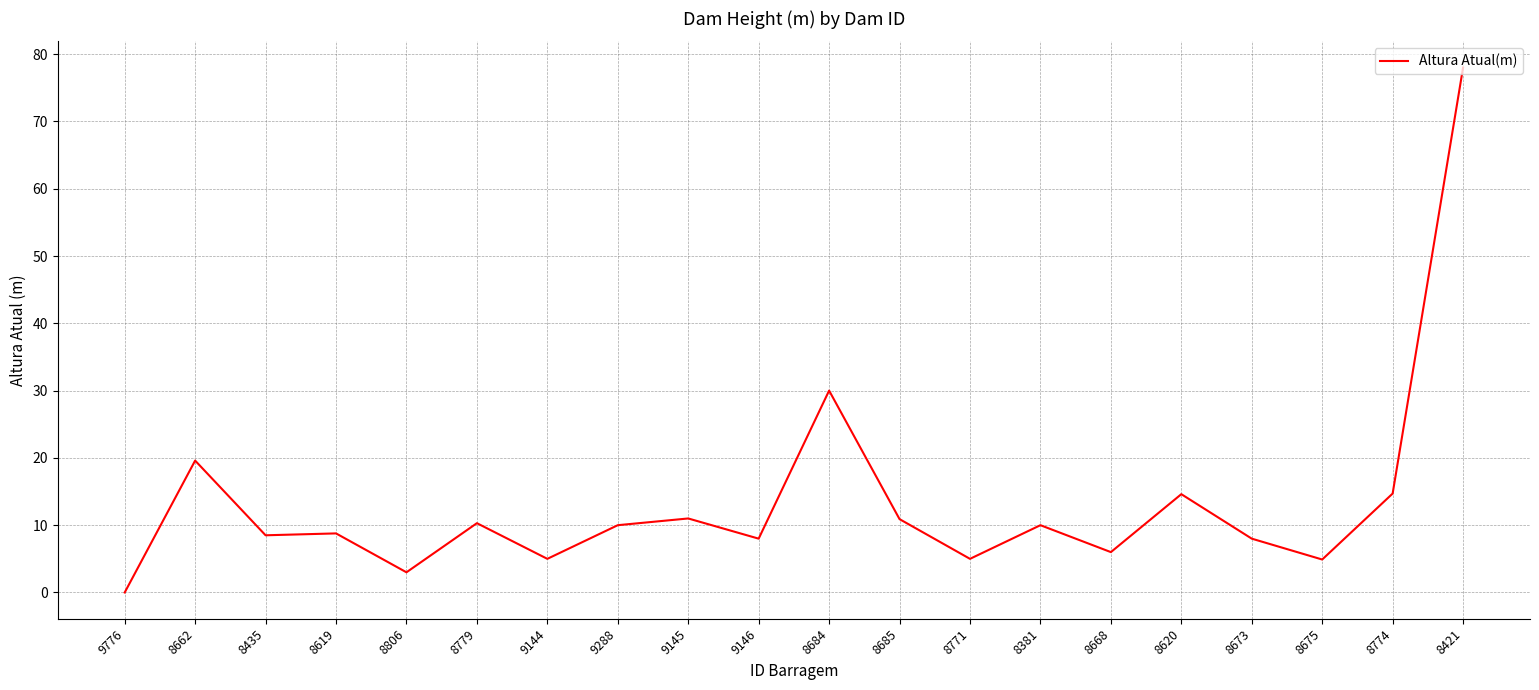

What is the sum of the values at 8779 and 8619?

19.1